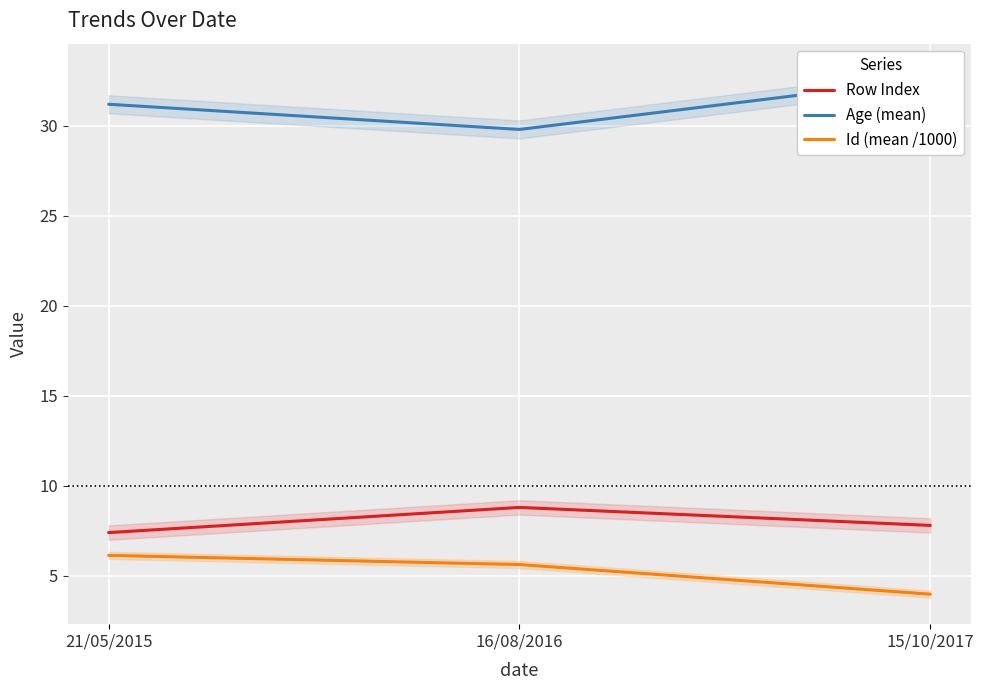

Is the value of Id (mean /1000) at 16/08/2016 greater than the value of Age (mean) at 15/10/2017?

No